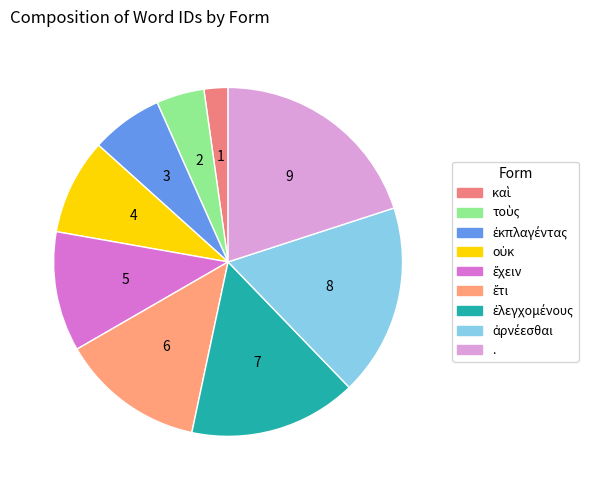

To the nearest percent, what is the average slice percentage?

11%